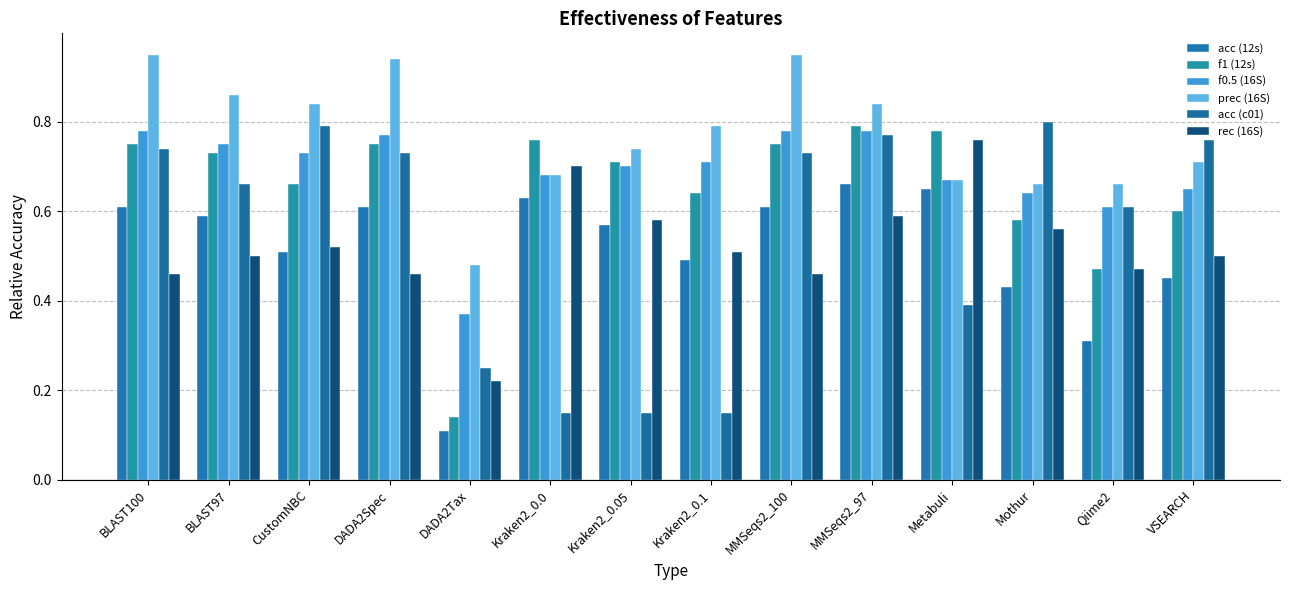

Reading right to left, extract all data points from this chart.

acc (12s): VSEARCH=0.5	Qiime2=0.3	Mothur=0.4	Metabuli=0.7	MMSeqs2_97=0.7	MMSeqs2_100=0.6	Kraken2_0.1=0.5	Kraken2_0.05=0.6	Kraken2_0.0=0.6	DADA2Tax=0.1	DADA2Spec=0.6	CustomNBC=0.5	BLAST97=0.6	BLAST100=0.6
f1 (12s): VSEARCH=0.6	Qiime2=0.5	Mothur=0.6	Metabuli=0.8	MMSeqs2_97=0.8	MMSeqs2_100=0.8	Kraken2_0.1=0.6	Kraken2_0.05=0.7	Kraken2_0.0=0.8	DADA2Tax=0.1	DADA2Spec=0.8	CustomNBC=0.7	BLAST97=0.7	BLAST100=0.8
f0.5 (16S): VSEARCH=0.7	Qiime2=0.6	Mothur=0.6	Metabuli=0.7	MMSeqs2_97=0.8	MMSeqs2_100=0.8	Kraken2_0.1=0.7	Kraken2_0.05=0.7	Kraken2_0.0=0.7	DADA2Tax=0.4	DADA2Spec=0.8	CustomNBC=0.7	BLAST97=0.8	BLAST100=0.8
prec (16S): VSEARCH=0.7	Qiime2=0.7	Mothur=0.7	Metabuli=0.7	MMSeqs2_97=0.8	MMSeqs2_100=0.9	Kraken2_0.1=0.8	Kraken2_0.05=0.7	Kraken2_0.0=0.7	DADA2Tax=0.5	DADA2Spec=0.9	CustomNBC=0.8	BLAST97=0.9	BLAST100=0.9
acc (c01): VSEARCH=0.8	Qiime2=0.6	Mothur=0.8	Metabuli=0.4	MMSeqs2_97=0.8	MMSeqs2_100=0.7	Kraken2_0.1=0.1	Kraken2_0.05=0.1	Kraken2_0.0=0.1	DADA2Tax=0.2	DADA2Spec=0.7	CustomNBC=0.8	BLAST97=0.7	BLAST100=0.7
rec (16S): VSEARCH=0.5	Qiime2=0.5	Mothur=0.6	Metabuli=0.8	MMSeqs2_97=0.6	MMSeqs2_100=0.5	Kraken2_0.1=0.5	Kraken2_0.05=0.6	Kraken2_0.0=0.7	DADA2Tax=0.2	DADA2Spec=0.5	CustomNBC=0.5	BLAST97=0.5	BLAST100=0.5